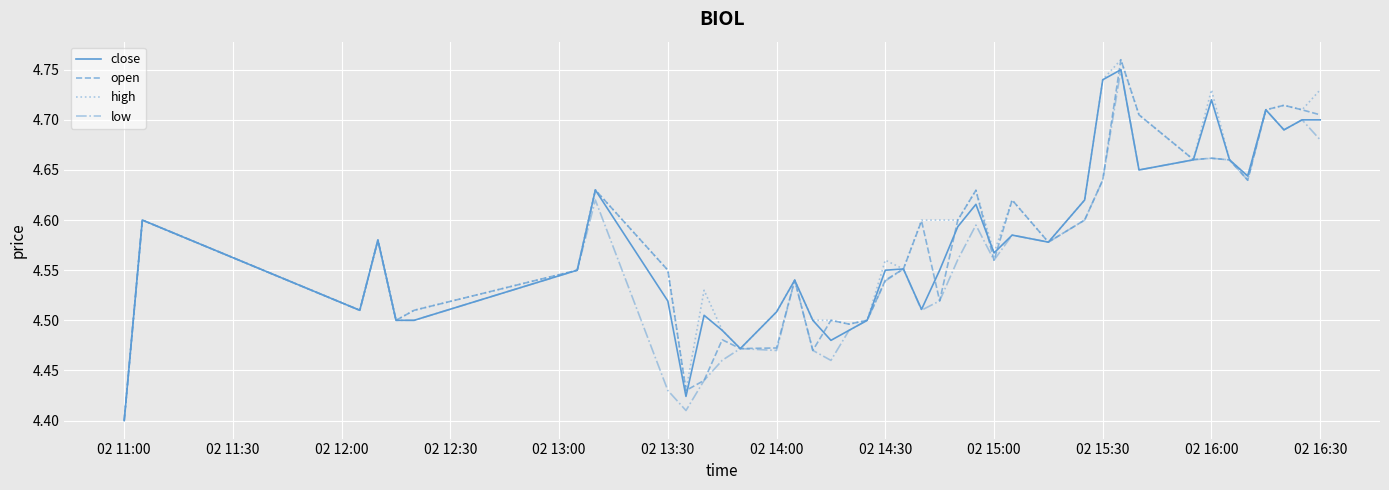

What are all the series names shown in the legend?

close, open, high, low